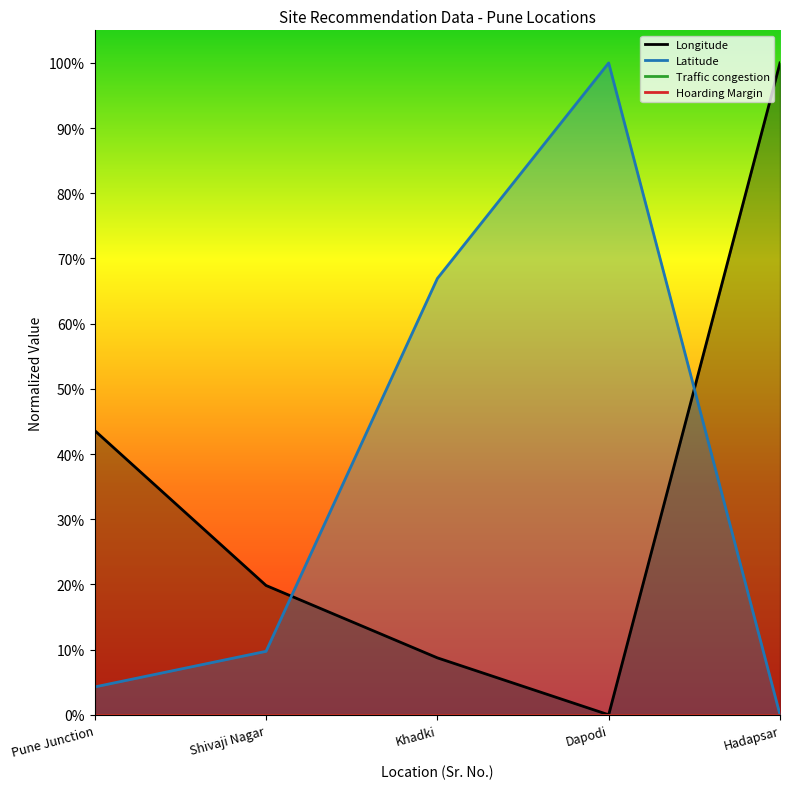

What position from the left is Pune Junction?

1